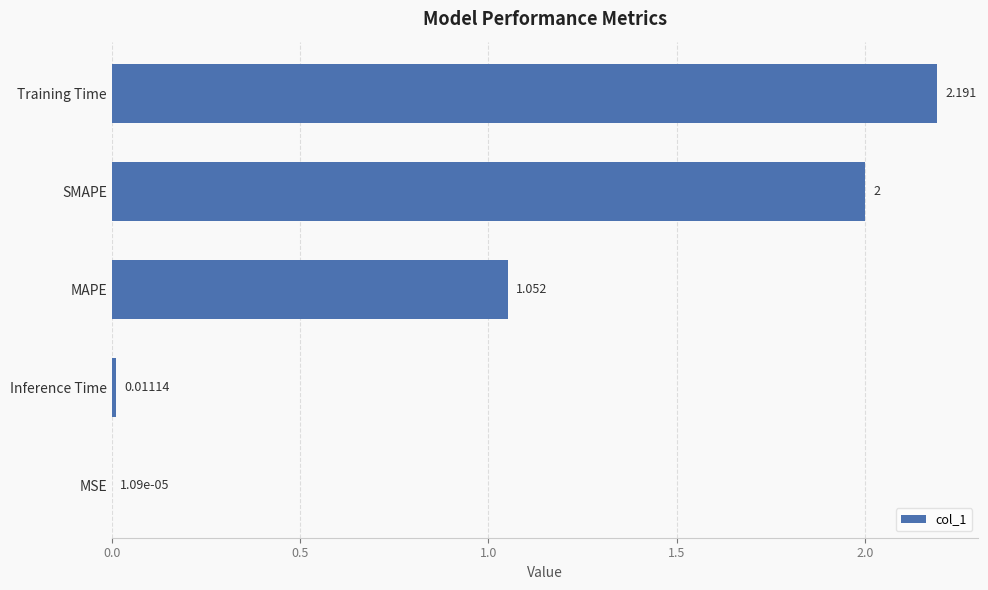

At which label is the value closest to 1?

MAPE